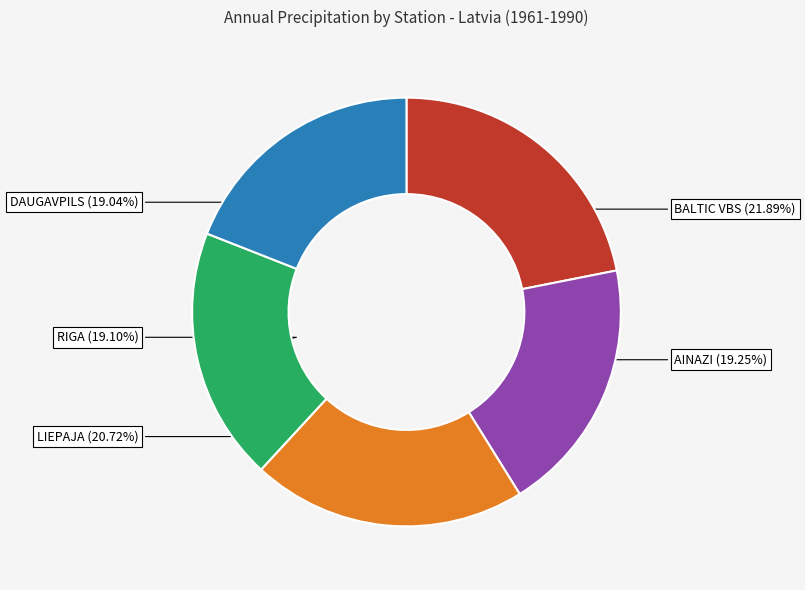

What portion of the pie excludes AINAZI?

80.8%